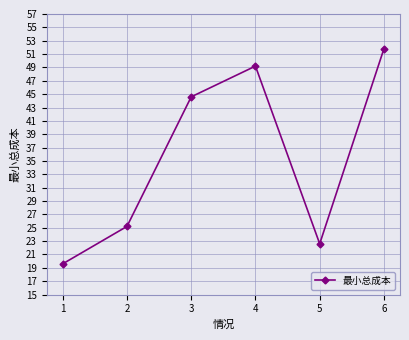

Rank the categories by value from lowest to highest.

1, 5, 2, 3, 4, 6